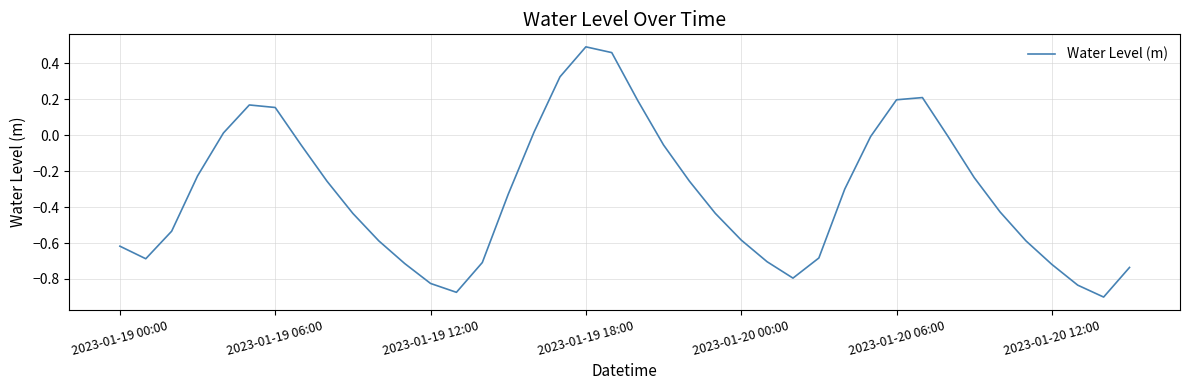

Is this an area chart (filled region under the line)?

No